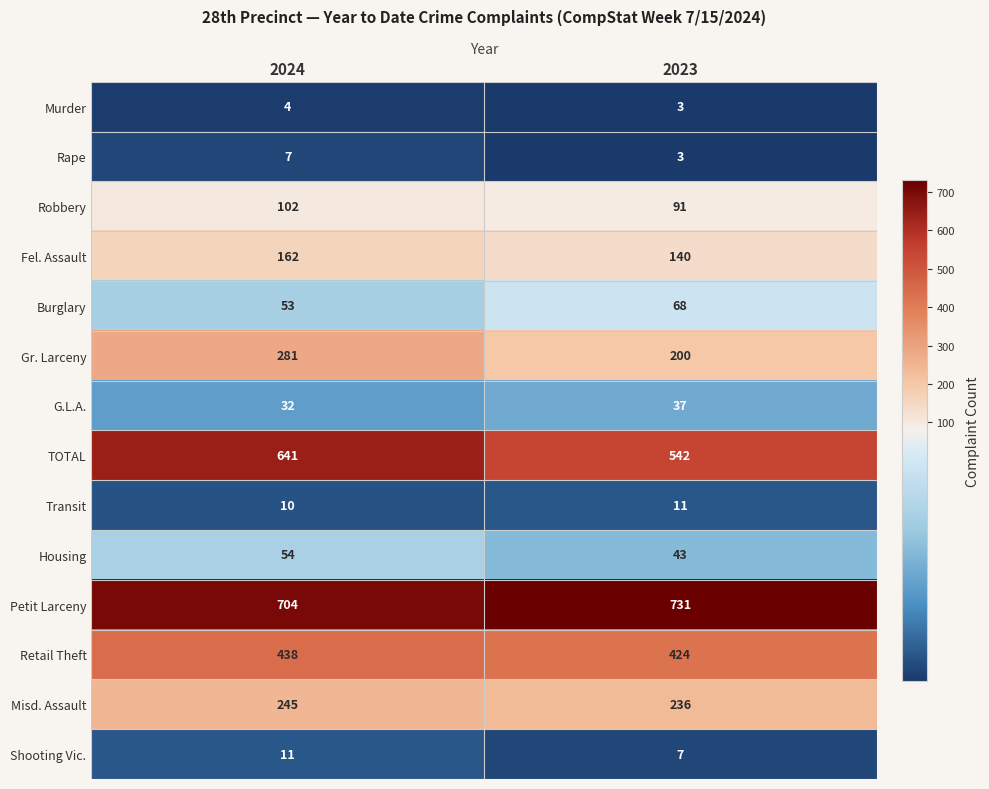

What is the difference between the maximum and minimum values in the Retail Theft series?

14